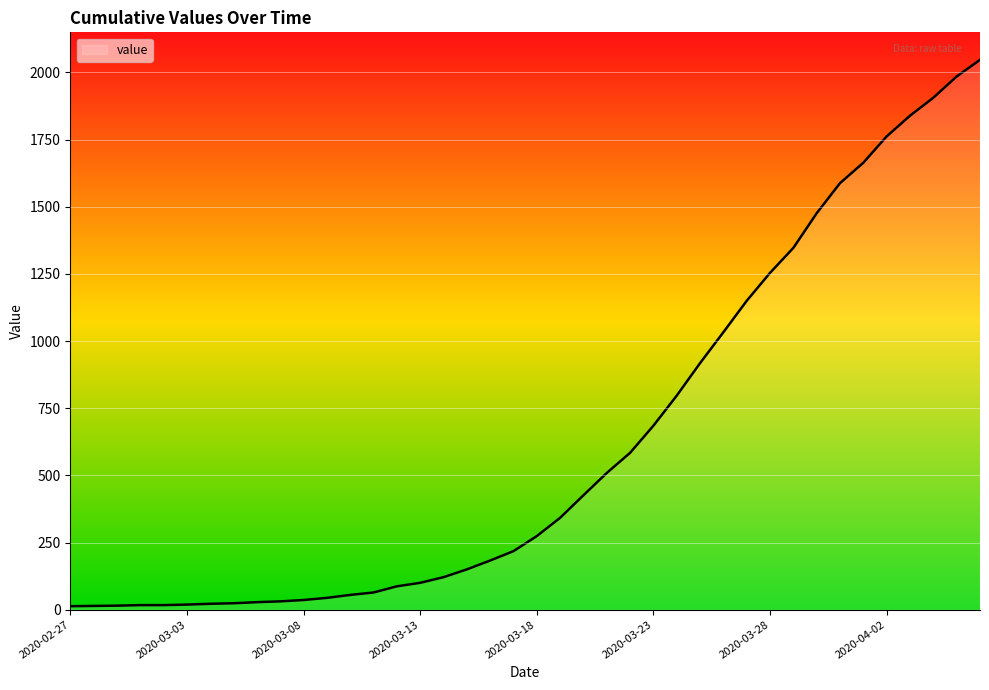

What is the difference between the maximum and minimum values?

2034